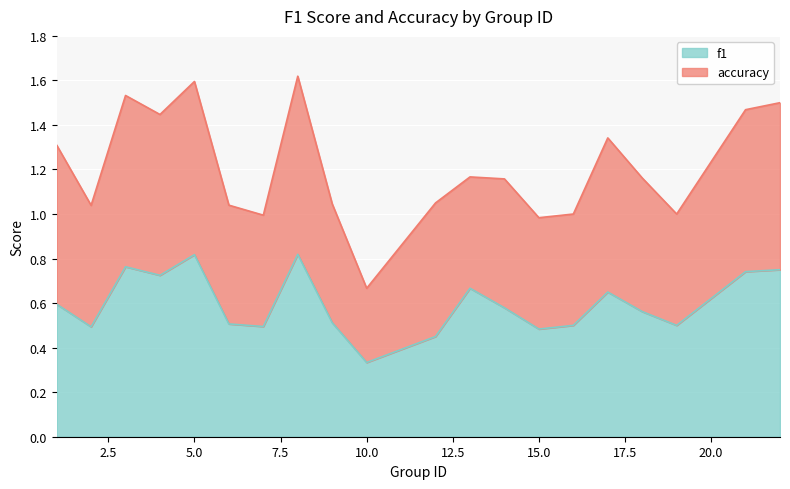

What is the difference between the values at 2 and 1?

0.1